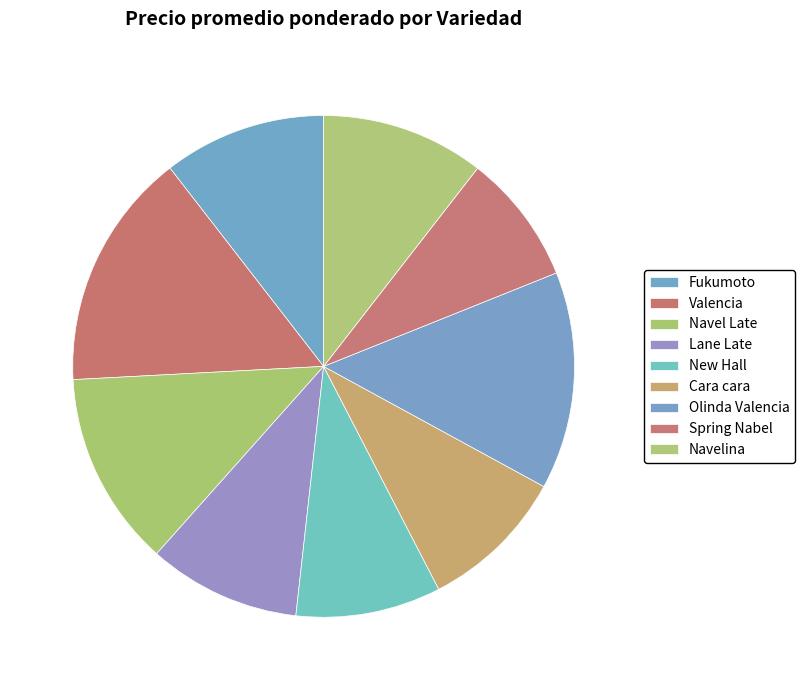

What percentage is NOT represented by Navelina?

89.5%